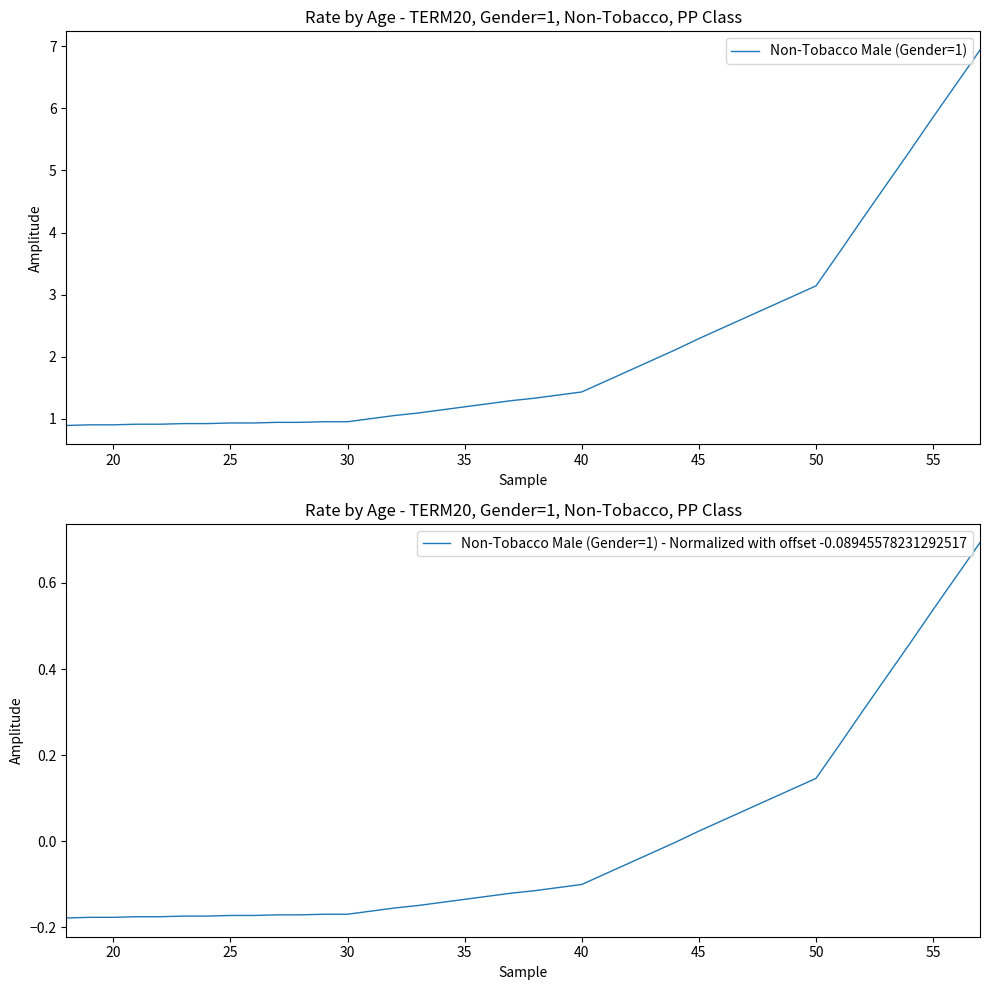

What is the highest value of the Non-Tobacco Male (Gender=1) series?

6.9